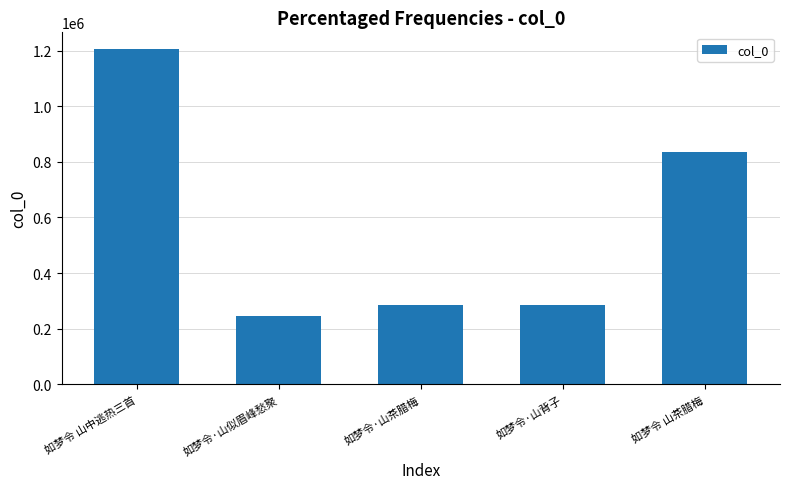

What is the label of the 5th bar from the right?

如梦令 山中逃热三首